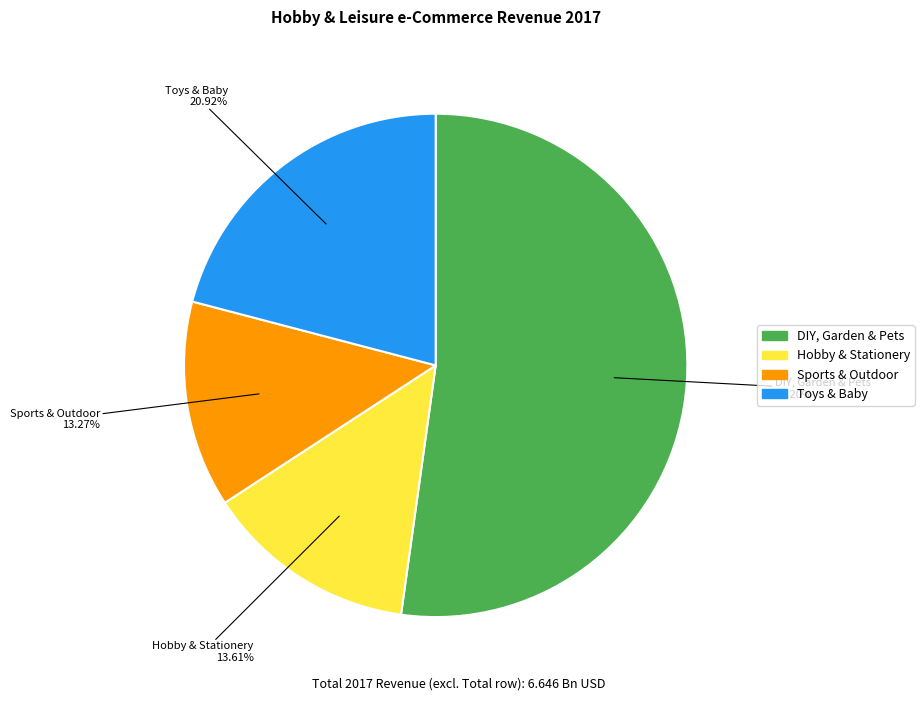

Do Hobby & Stationery and DIY, Garden & Pets together represent more than half of the pie?

Yes